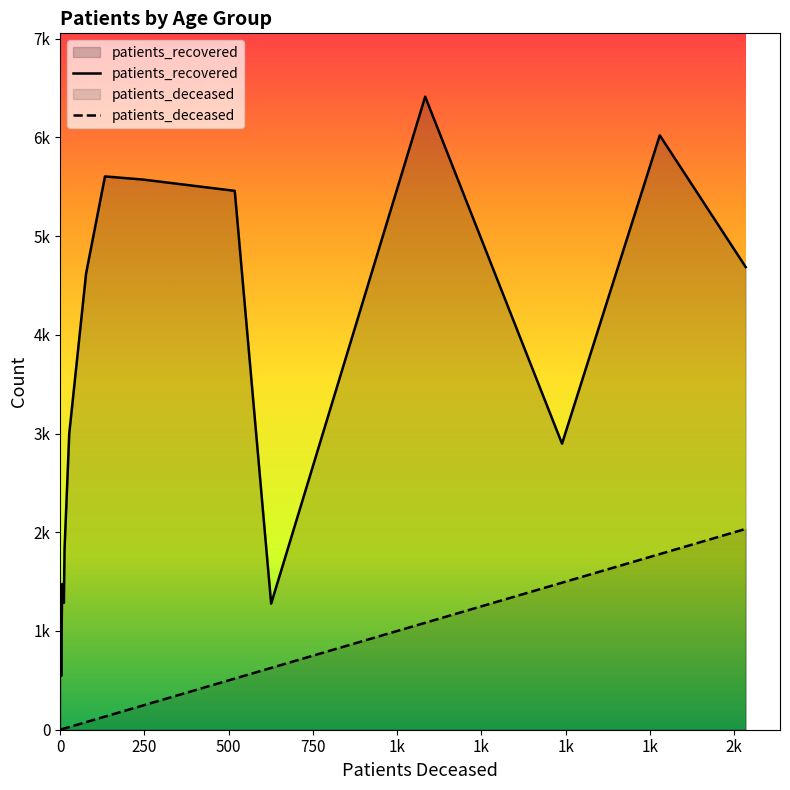

What are all the series names shown in the legend?

patients_deceased, patients_recovered